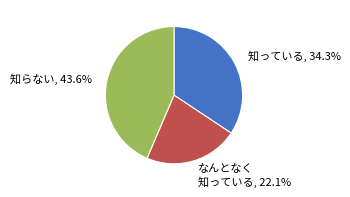

How much of the chart is everything except なんとなく 知っている?

77.9%